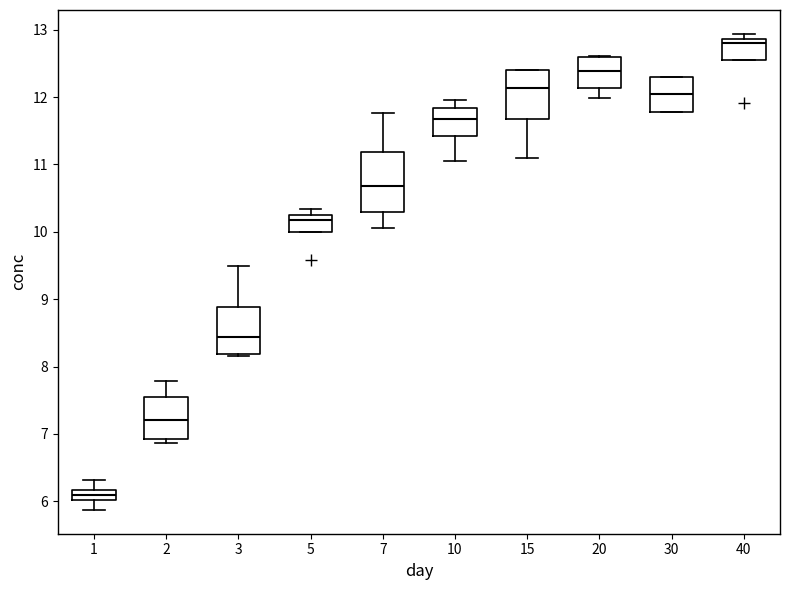

Where does the lower whisker of the box at x = 20 end on the y-axis? The values are not printed on the chart, so give them approximately, as read against the axis.

12.0